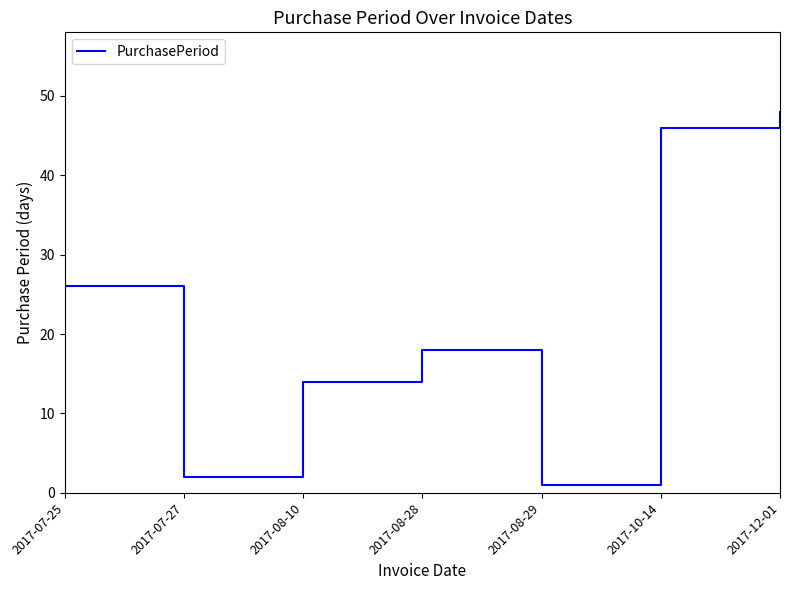

Does the chart have visible grid lines?

No